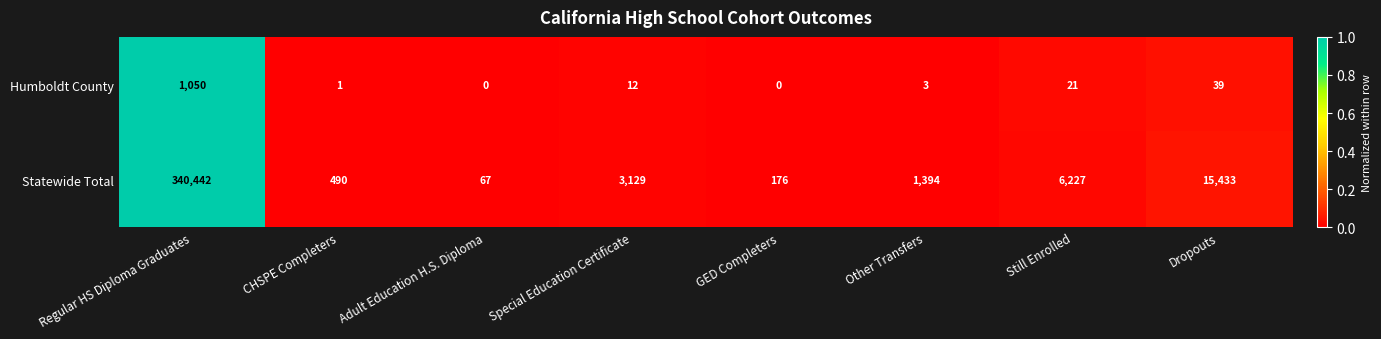

At which category does the chart reach its peak across all series?

Regular HS Diploma Graduates